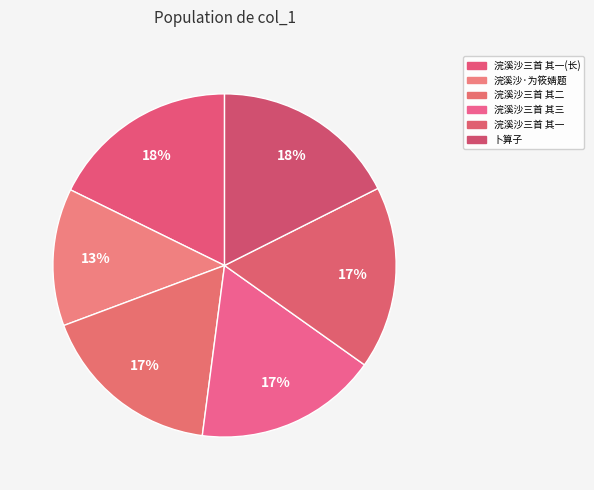

Count the number of slices in the pie.

6